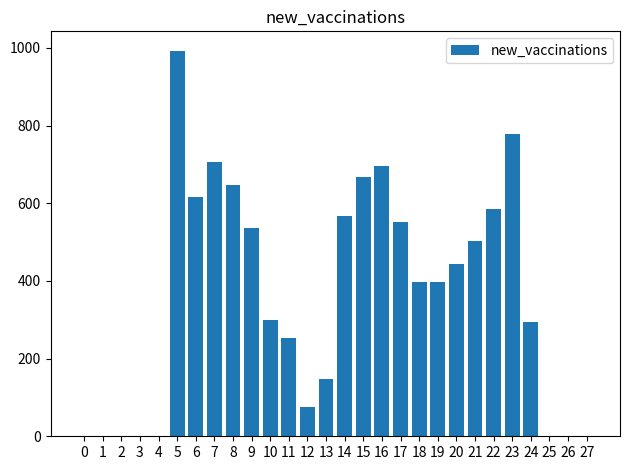

At which label does the data first exceed 397?

5